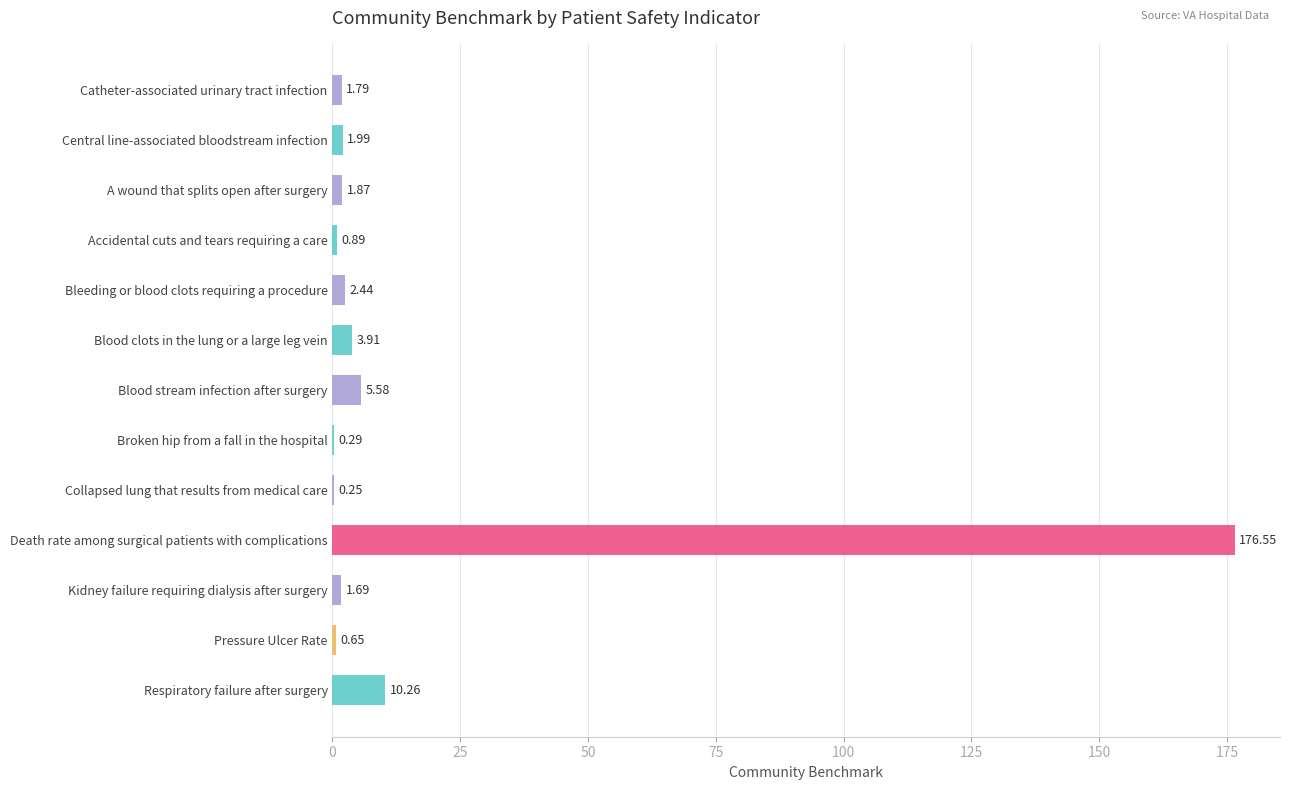

At which category does the chart reach its peak across all series?

Death rate among surgical patients with complications